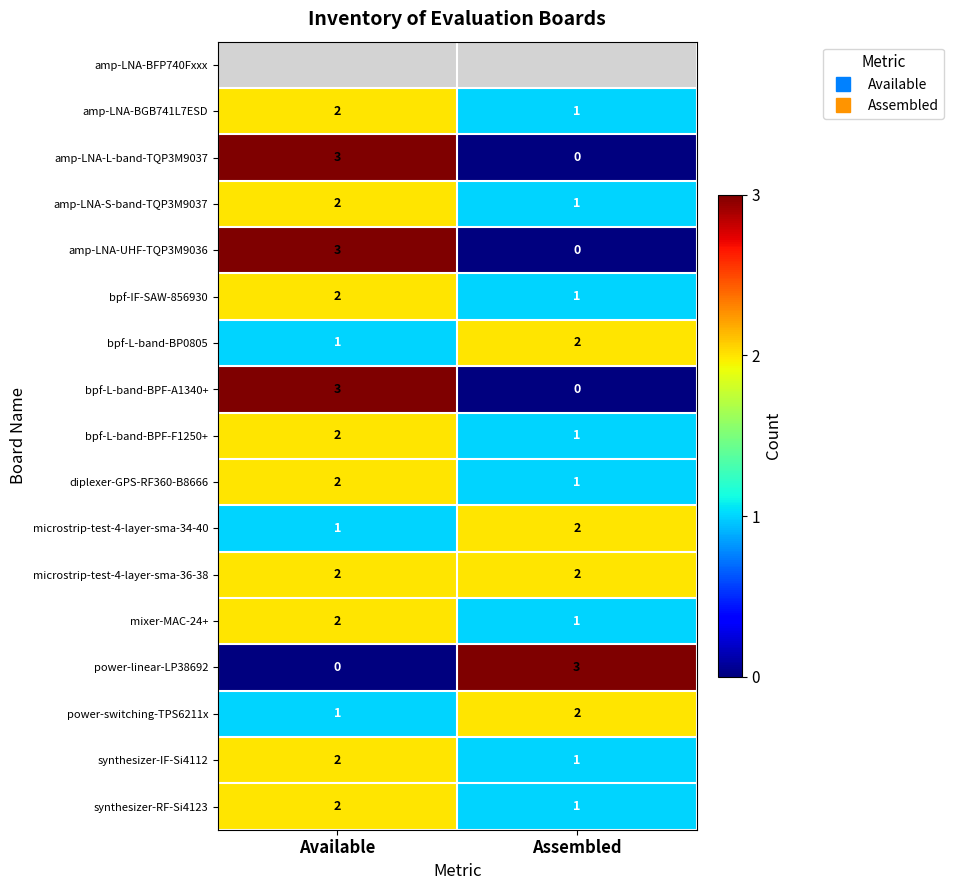

What is the difference between the maximum and minimum values in the mixer-MAC-24+ series?

1.0